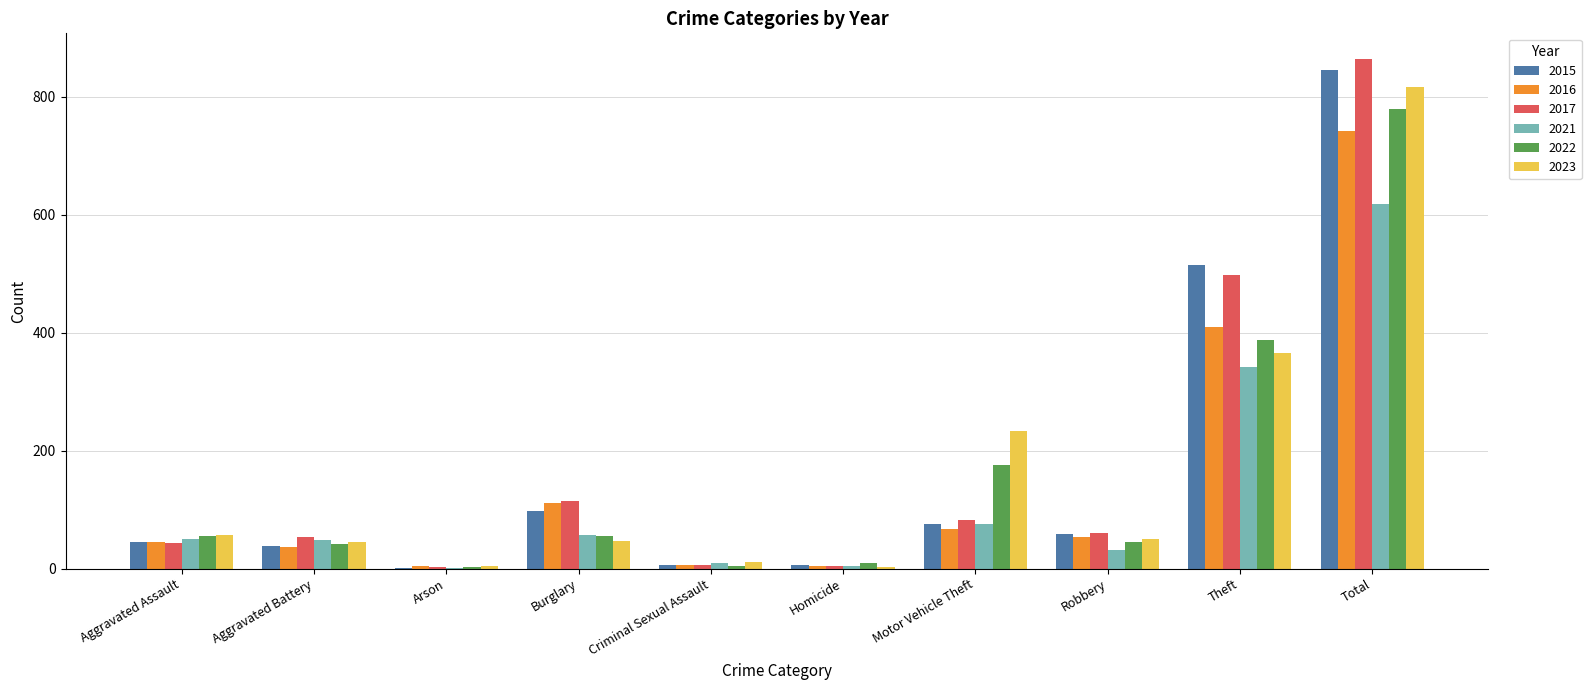

How many groups of bars are there?

10